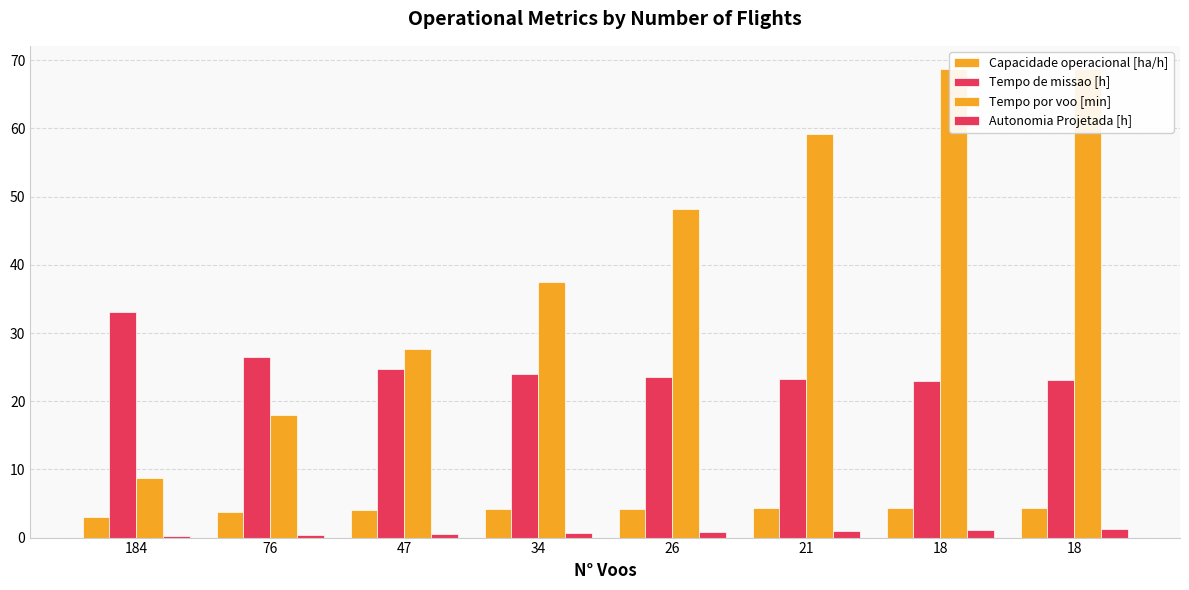

Reading left to right, extract all data points from this chart.

Capacidade operacional [ha/h]: 184=3.0	76=3.8	47=4.0	34=4.2	26=4.3	21=4.3	18=4.3	18=4.3
Tempo de missao [h]: 184=33.1	76=26.5	47=24.8	34=24.0	26=23.5	21=23.2	18=23.0	18=23.0
Tempo por voo [min]: 184=8.8	76=18.0	47=27.7	34=37.4	26=48.2	21=59.1	18=68.7	18=68.7
Autonomia Projetada [h]: 184=0.2	76=0.3	47=0.5	34=0.6	26=0.8	21=0.9	18=1.1	18=1.2